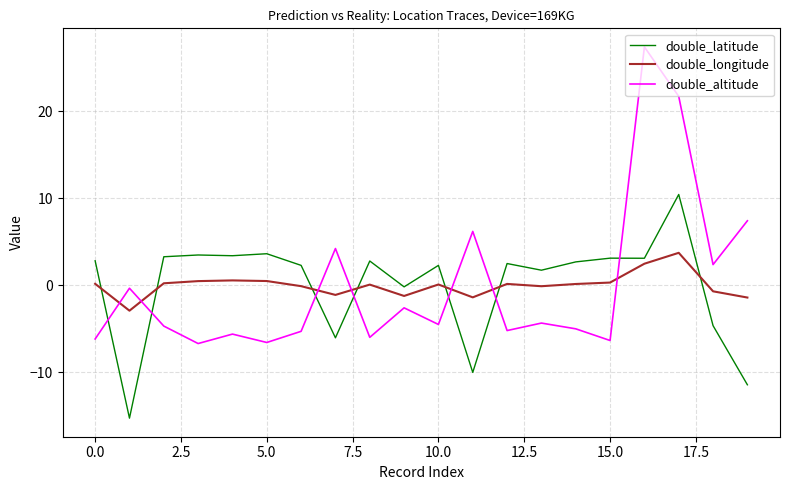

What is the difference between the maximum and minimum values in the double_altitude series?

34.1